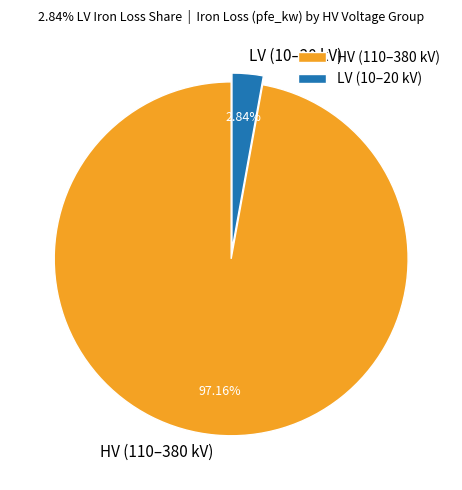

Combined, do HV (110–380 kV) and LV (10–20 kV) account for over 50%?

Yes